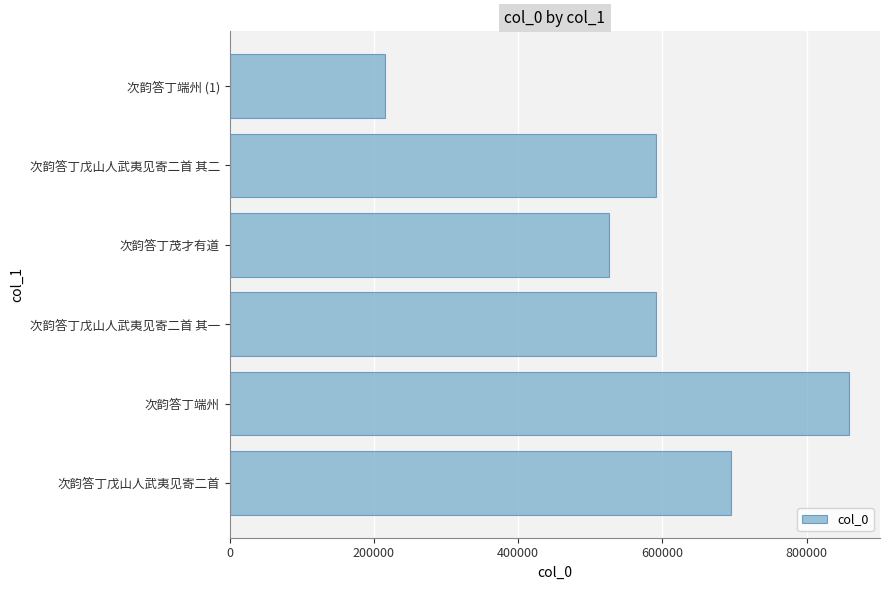

Does the chart contain stacked bars?

No